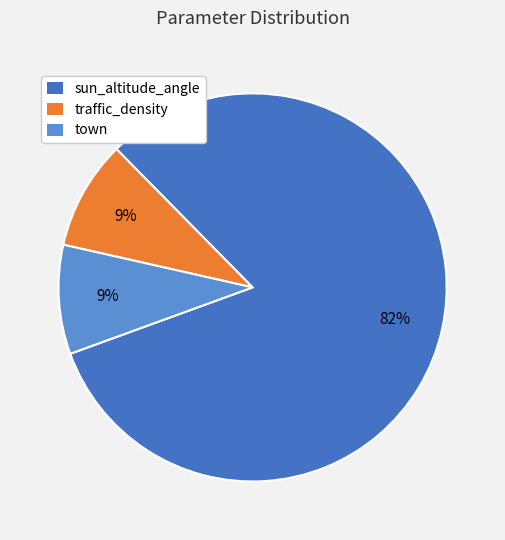

Approximately how many times larger is the value at sun_altitude_angle compared to traffic_density?

9.0